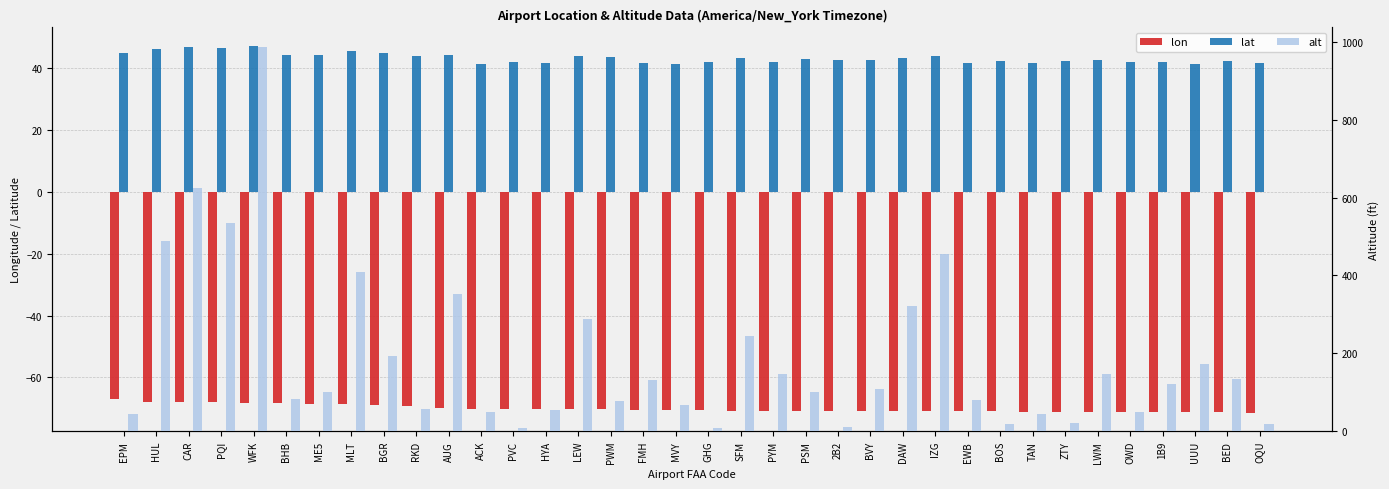

What is the sum of the lat values at WFK and BGR?

92.1